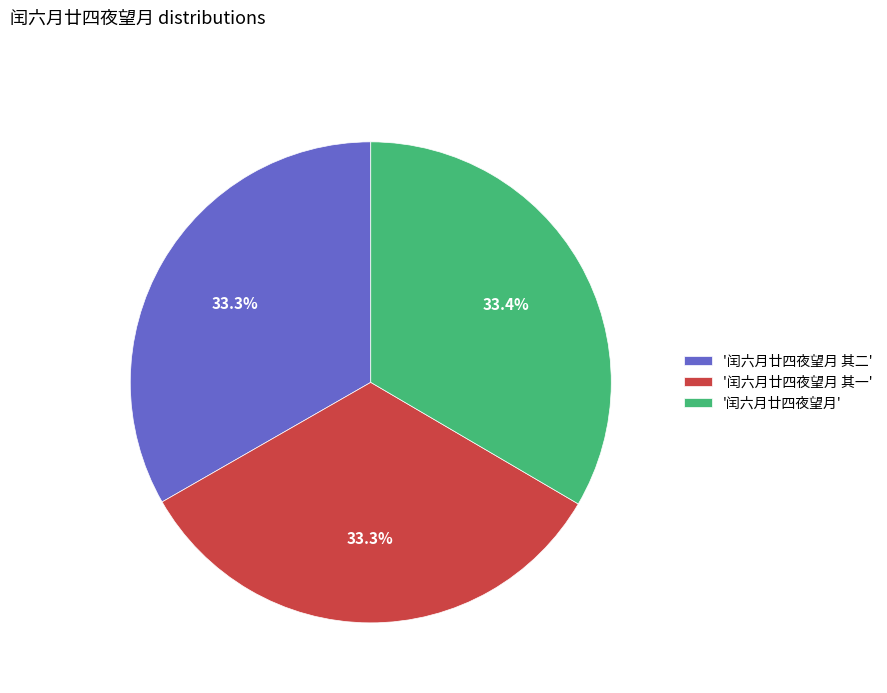

Approximately how many times larger is the value at '闰六月廿四夜望月 其二' compared to '闰六月廿四夜望月 其一'?

1.0